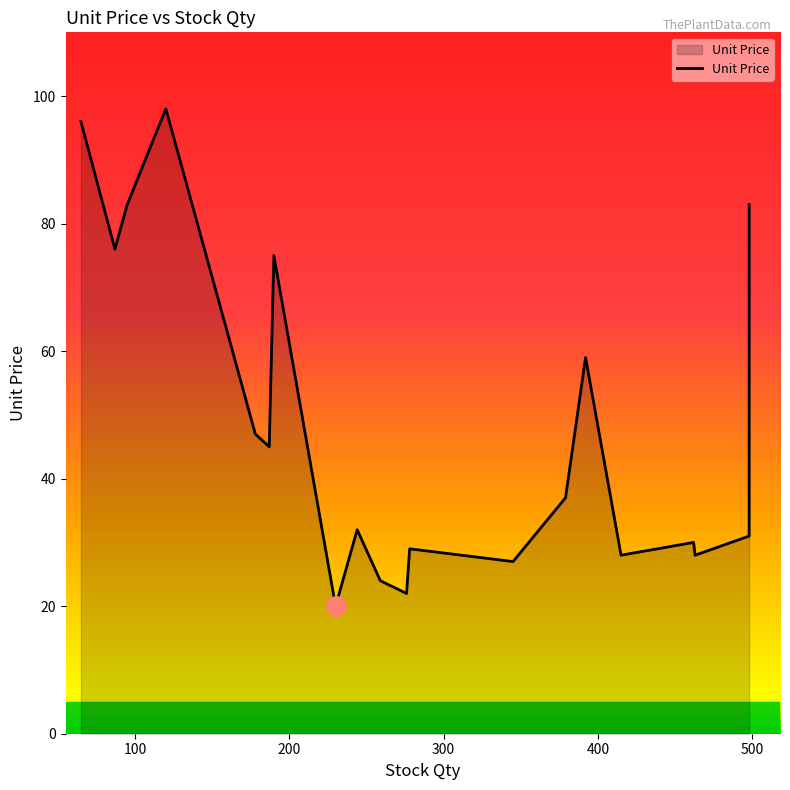

What is the label of the 3rd point from the right?

Geranium